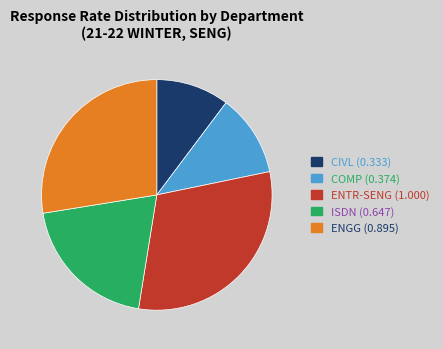

What is the smallest slice in the pie chart?

CIVL